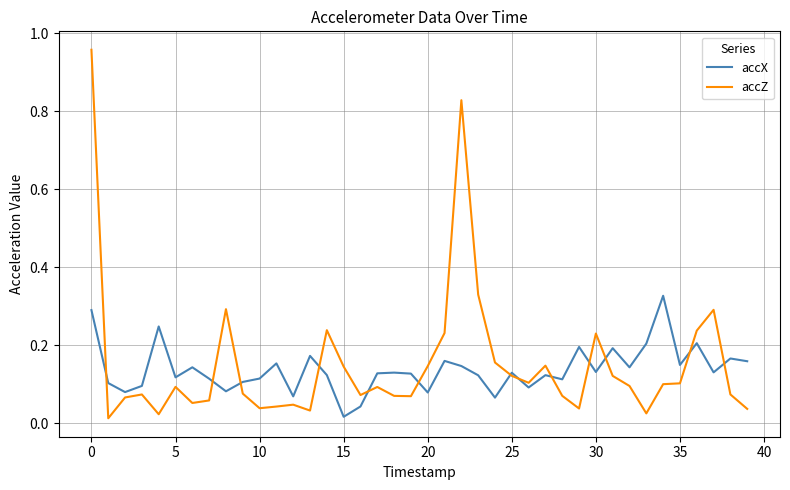

True or false: accX has more than 0 points higher than both neighbors.

True